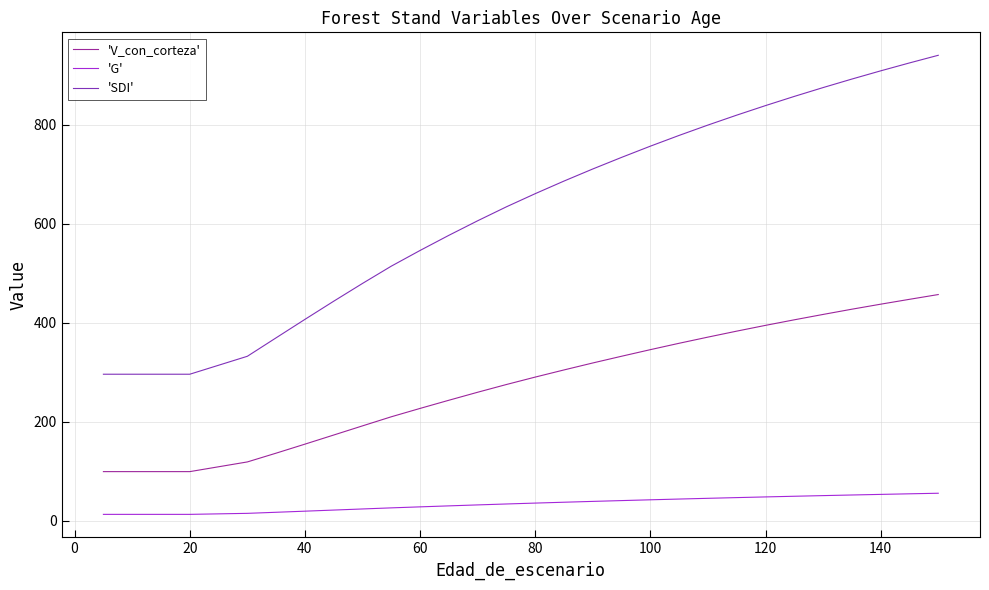

How many values in the 'SDI' series exceed 660?

15